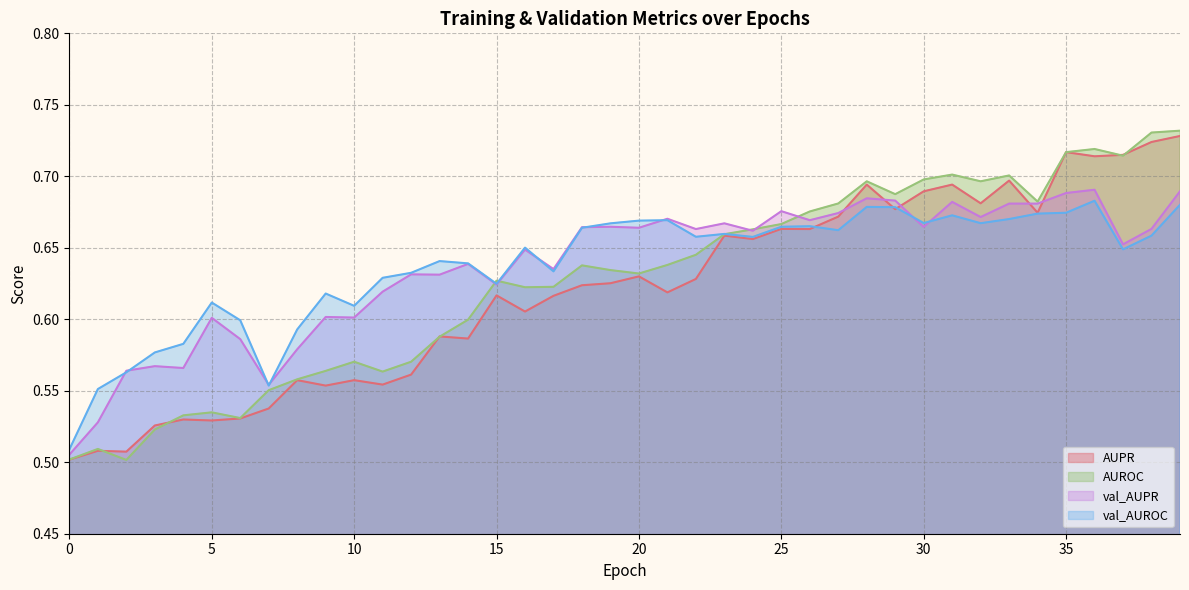

In AUROC, how many points are lower than both neighbors (excluding endpoints)?

9